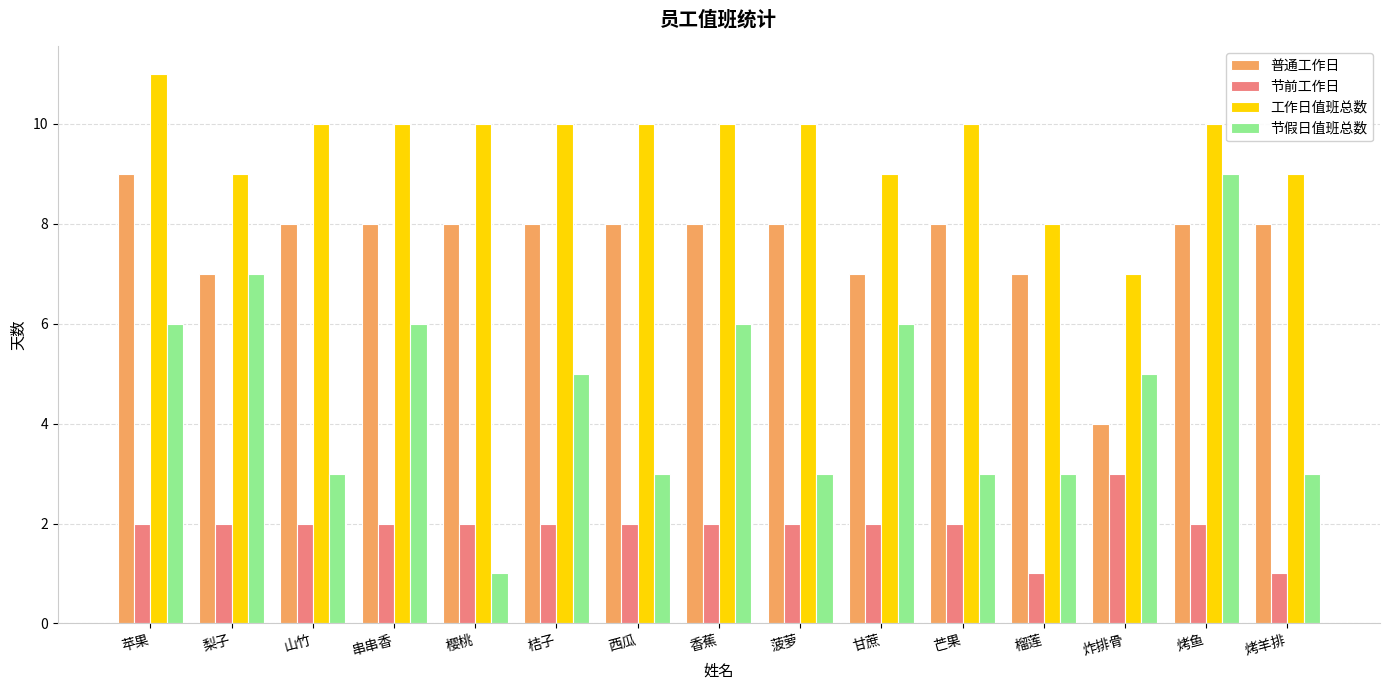

Which series has the largest total across all categories?

工作日值班总数